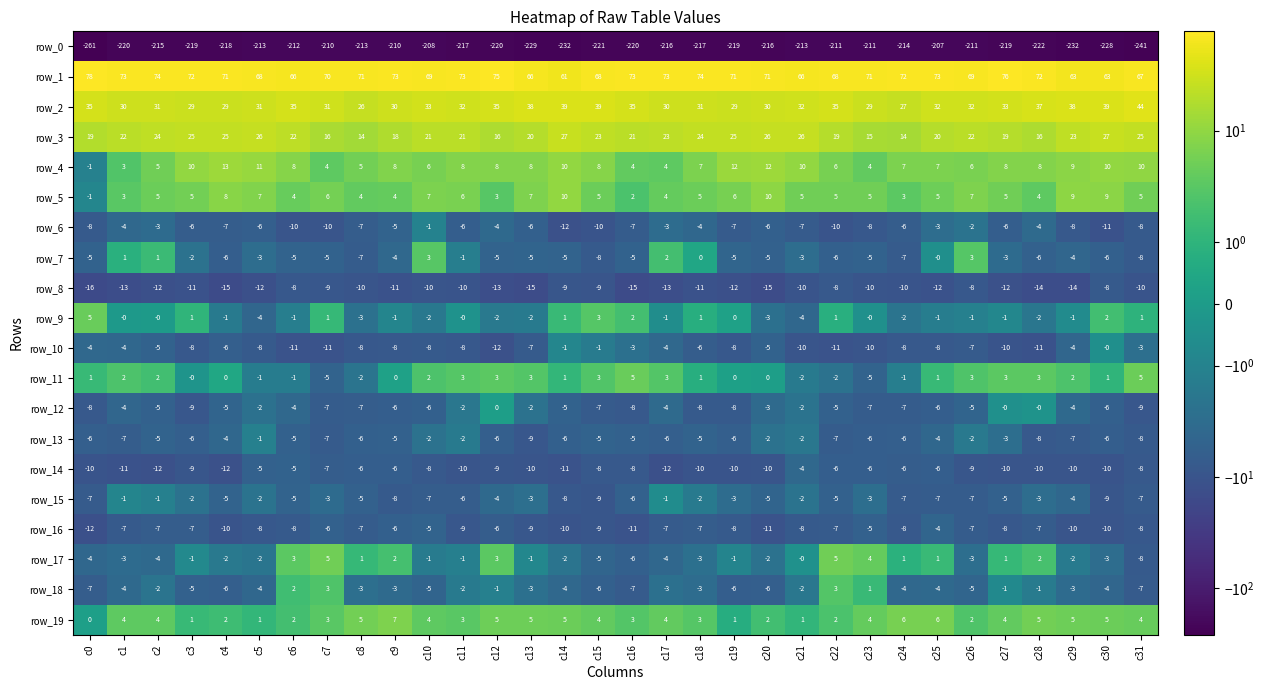

At which category is the sum across all series the highest?

c25